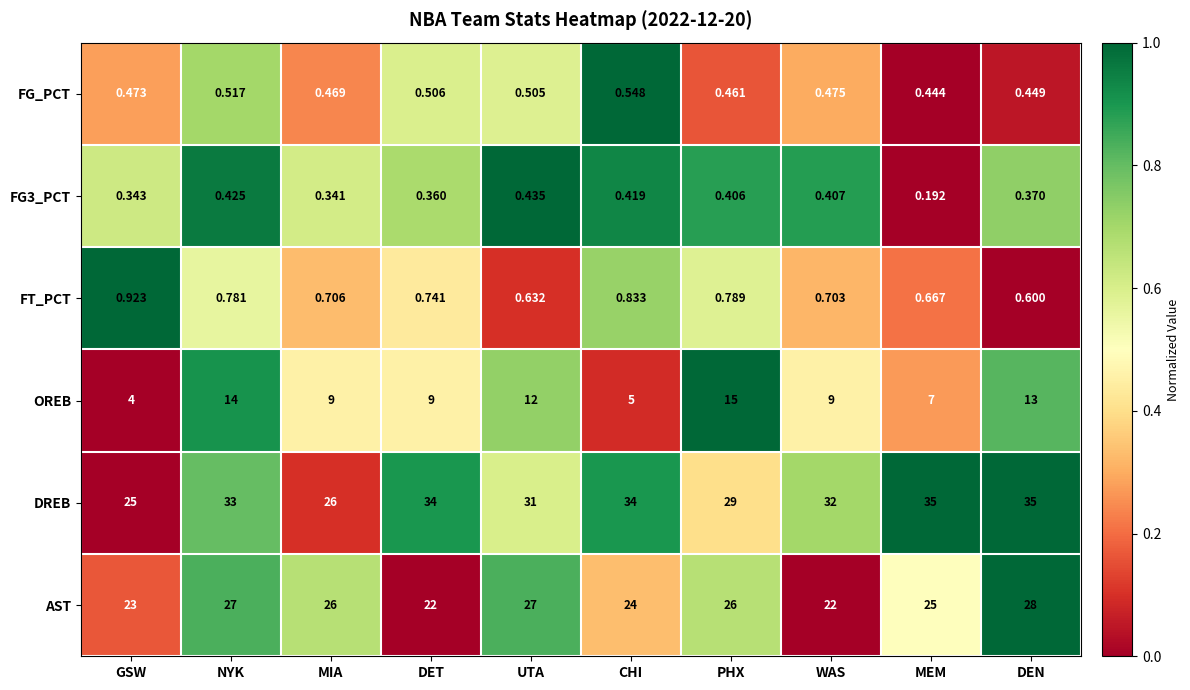

Between MIA and UTA, which series saw the biggest shift?

DREB